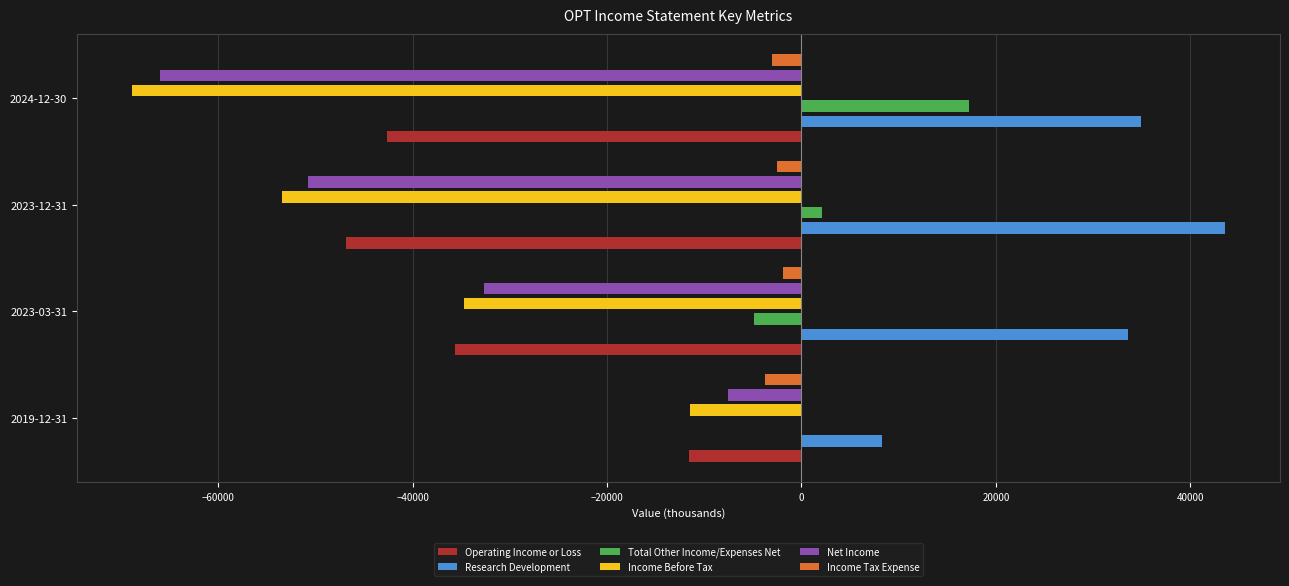

Reading left to right, what are all the values shown in this chart?

Operating Income or Loss: -11600	-35600	-46900	-42600
Research Development: 8300	33600	43600	34900
Total Other Income/Expenses Net: 100	-4900	2100	17200
Income Before Tax: -11500	-34700	-53400	-68900
Net Income: -7600	-32700	-50800	-66000
Income Tax Expense: -3800	-1900	-2500	-3000